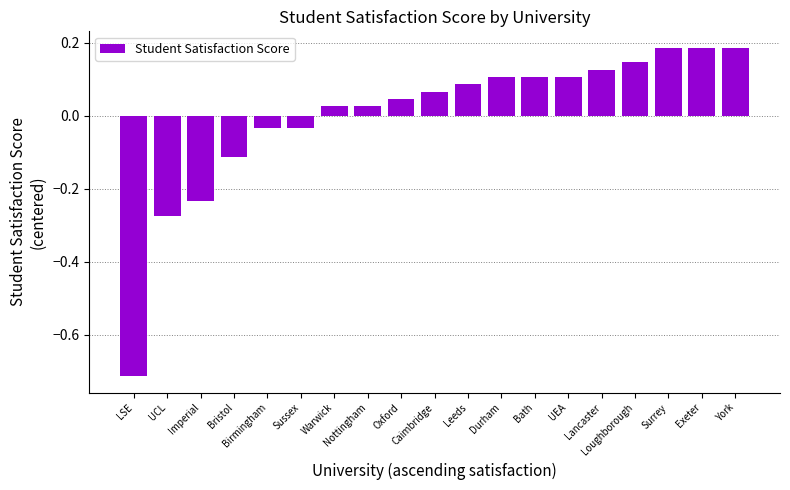

What is the sum of the values at Durham and York?

0.3